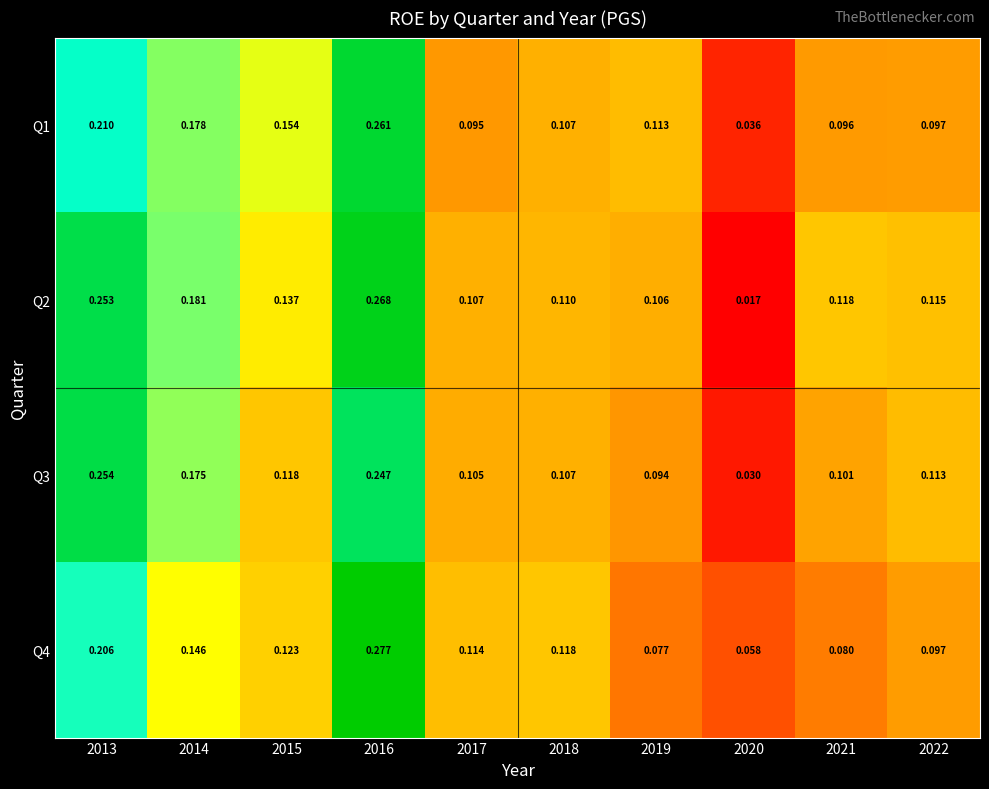

At which category is the sum across all series the highest?

2016